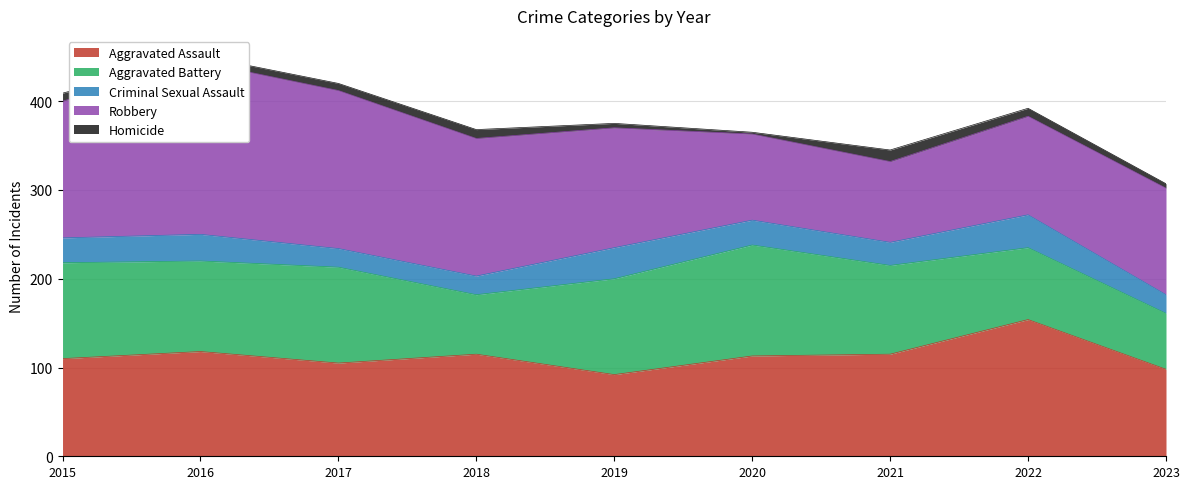

What is the sum of all Aggravated Assault values?

1020